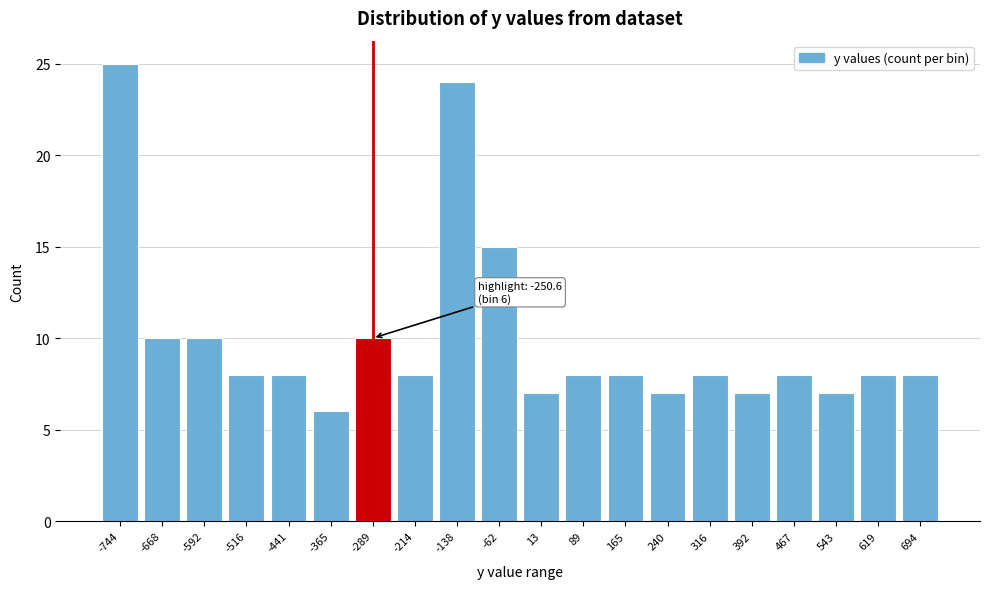

Reading left to right, transcribe all the data shown in this chart.

-744=25	-668=10	-592=10	-516=8	-441=8	-365=6	-289=10	-214=8	-138=24	-62=15	13=7	89=8	165=8	240=7	316=8	392=7	467=8	543=7	619=8	694=8